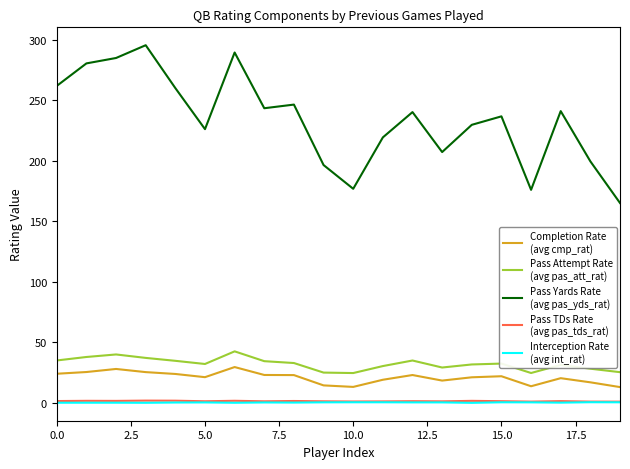

What is the greatest value displayed?

295.6